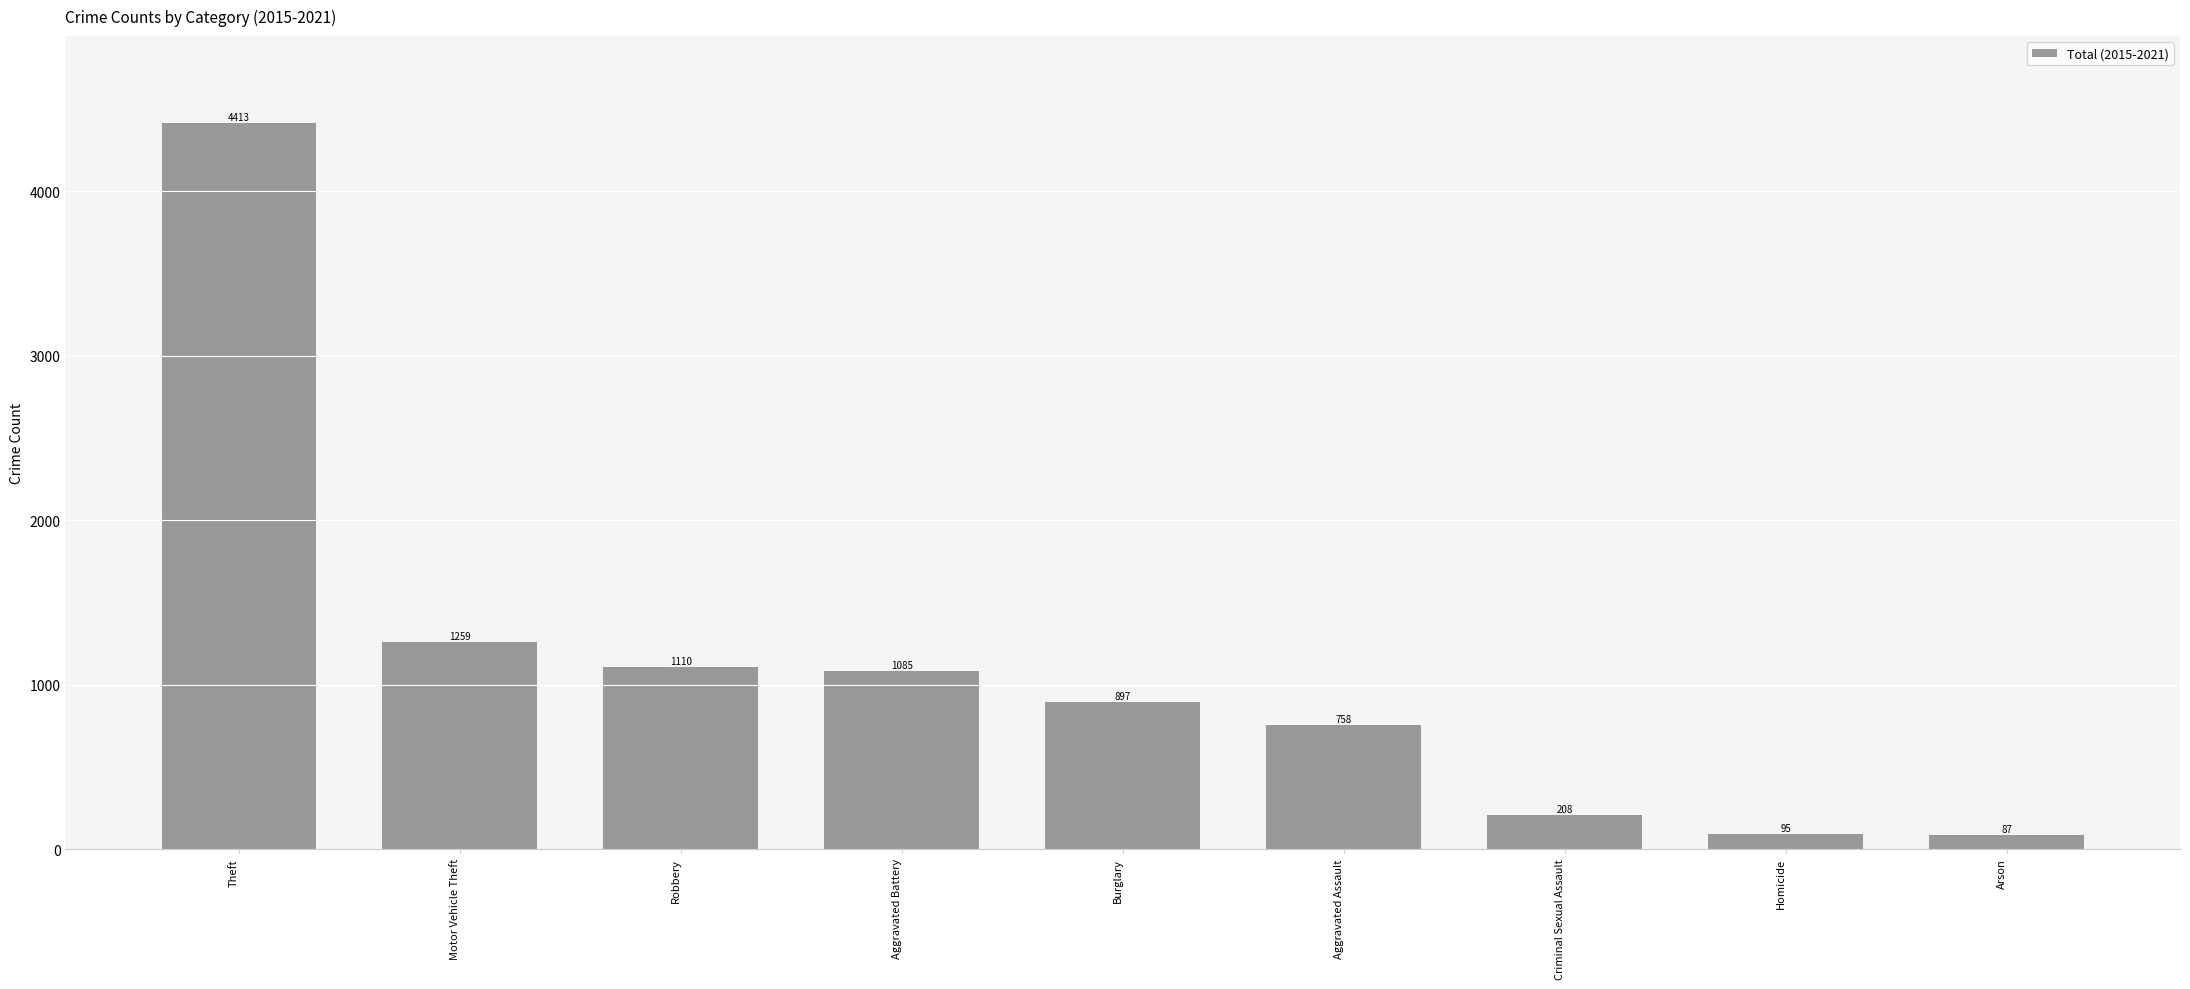

Count the number of categories in the chart.

9